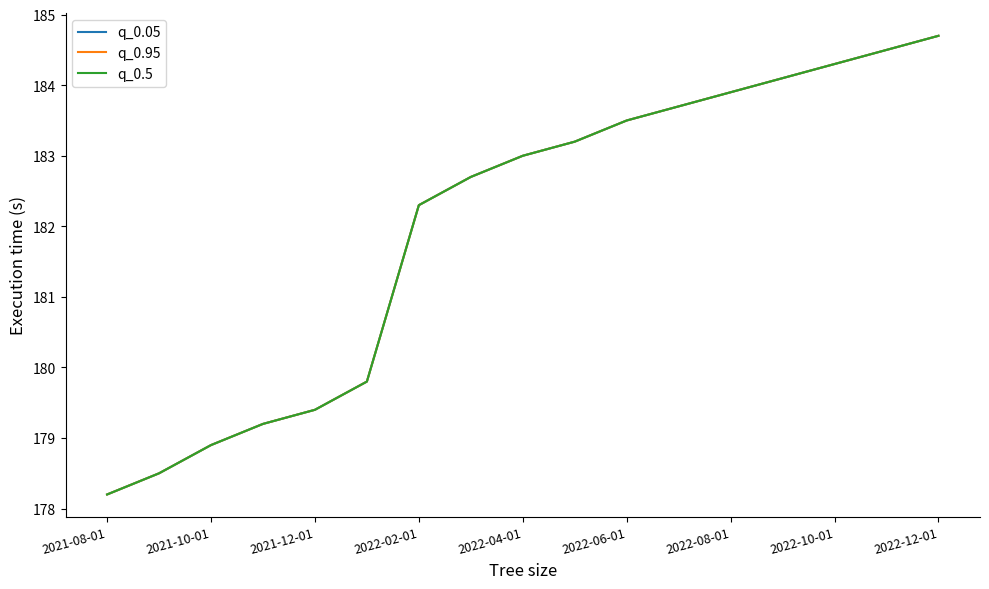

Does the chart display data point markers on the line(s)?

No